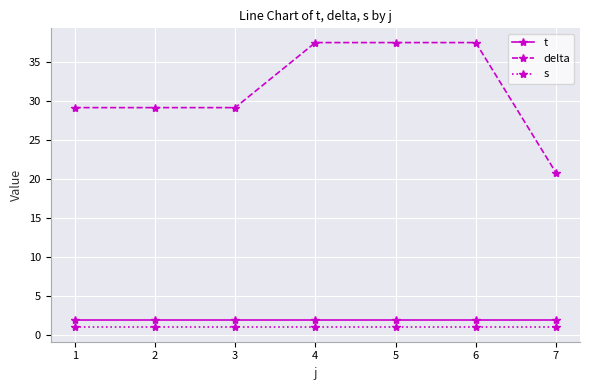

What is the difference between the maximum and minimum values in the delta series?

16.7